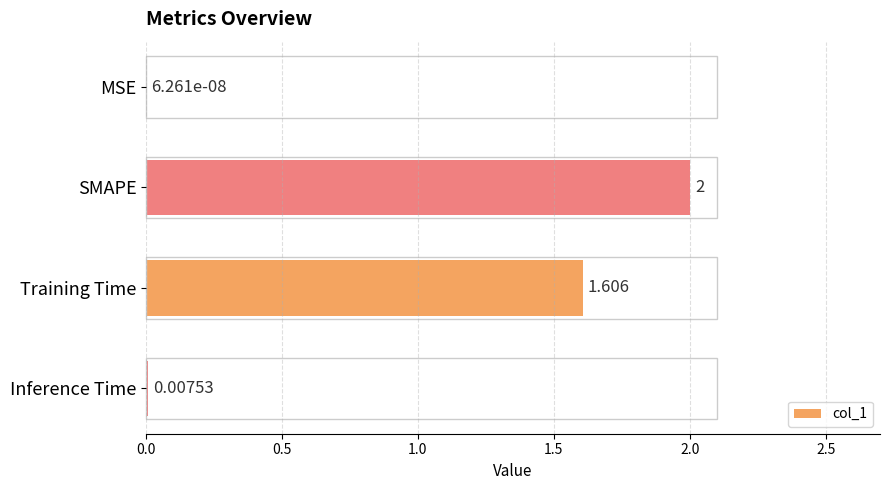

Between MSE and Inference Time, which is larger?

Inference Time